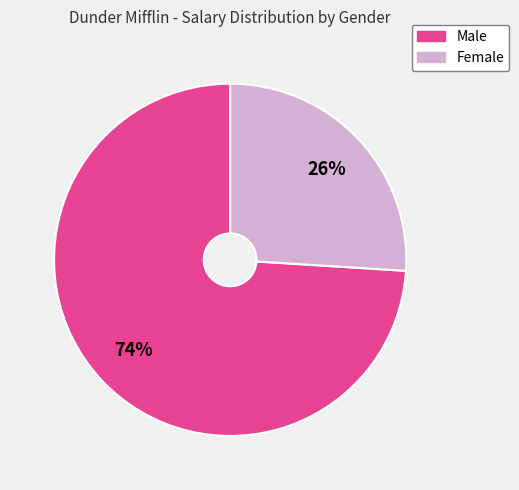

Which category has the biggest portion of the pie?

Male